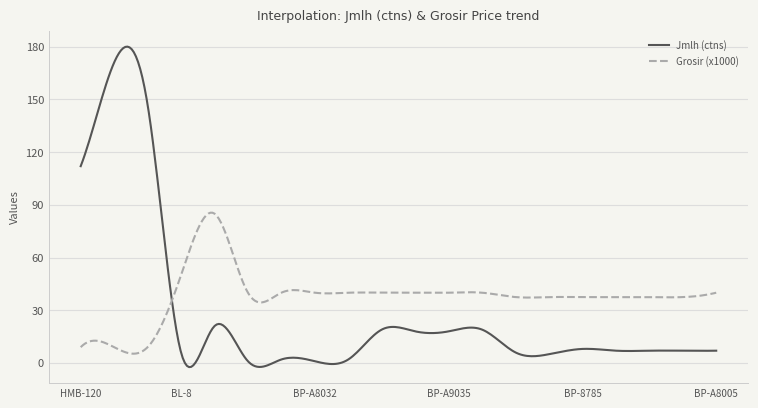

What is the greatest value displayed?

180.0